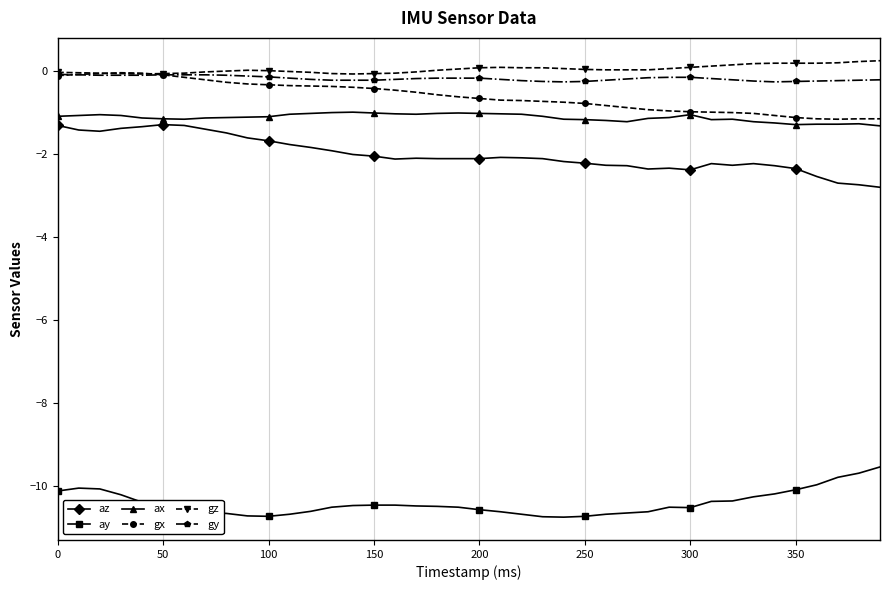

True or false: ay and gx cross at least once.

False